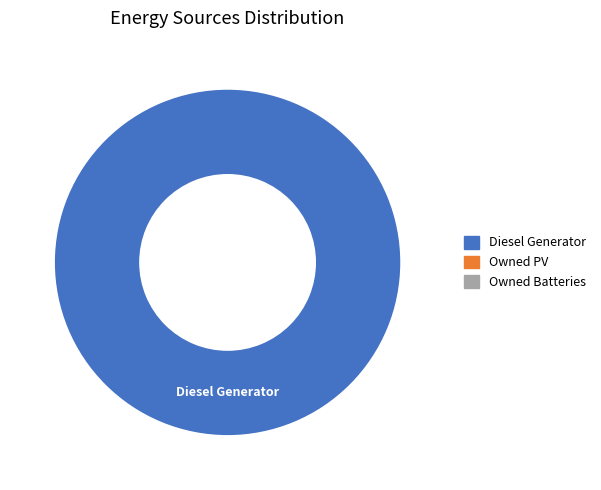

How many segments does this pie chart have?

1